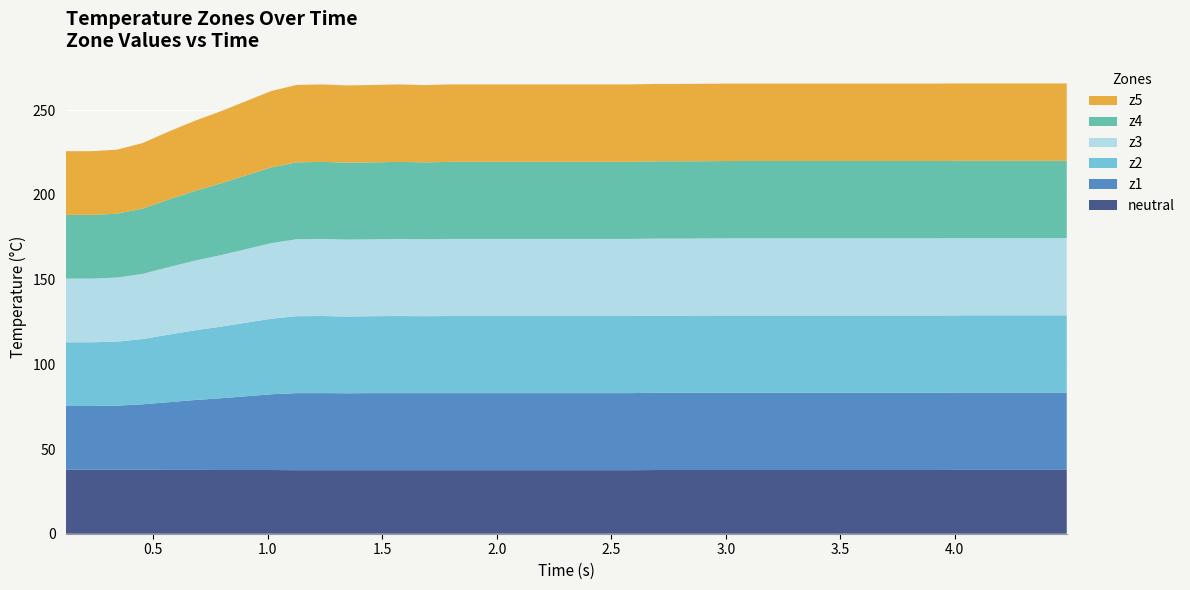

Reading left to right, what are all the values shown in this chart?

neutral: 0=37.8	1=37.8	2=37.8	3=37.8	4=37.7	5=37.7	6=37.6	7=37.6	8=37.6	9=37.5	10=37.5	11=37.5	12=37.5	13=37.5	14=37.5	15=37.5	16=37.5	17=37.5	18=37.5	19=37.5	20=37.5	21=37.5	22=37.5	23=37.6	24=37.6	25=37.6	26=37.6	27=37.6	28=37.6	29=37.6	30=37.6	31=37.6	32=37.6	33=37.6	34=37.6	35=37.7	36=37.7	37=37.7	38=37.7	39=37.7
z1: 0=37.6	1=37.6	2=37.8	3=38.6	4=39.9	5=41.2	6=42.3	7=43.5	8=44.7	9=45.5	10=45.5	11=45.4	12=45.5	13=45.5	14=45.5	15=45.5	16=45.5	17=45.5	18=45.5	19=45.5	20=45.5	21=45.5	22=45.5	23=45.6	24=45.6	25=45.6	26=45.6	27=45.6	28=45.6	29=45.6	30=45.6	31=45.6	32=45.6	33=45.6	34=45.6	35=45.6	36=45.6	37=45.6	38=45.6	39=45.6
z2: 0=37.6	1=37.6	2=37.8	3=38.5	4=39.9	5=41.1	6=42.2	7=43.4	8=44.6	9=45.4	10=45.5	11=45.3	12=45.4	13=45.5	14=45.4	15=45.5	16=45.5	17=45.5	18=45.5	19=45.5	20=45.5	21=45.5	22=45.5	23=45.5	24=45.5	25=45.6	26=45.6	27=45.6	28=45.6	29=45.6	30=45.6	31=45.6	32=45.6	33=45.6	34=45.6	35=45.6	36=45.6	37=45.6	38=45.6	39=45.6
z3: 0=37.6	1=37.6	2=37.8	3=38.5	4=39.8	5=41.1	6=42.2	7=43.4	8=44.6	9=45.4	10=45.5	11=45.4	12=45.4	13=45.5	14=45.4	15=45.5	16=45.5	17=45.5	18=45.5	19=45.5	20=45.5	21=45.5	22=45.5	23=45.5	24=45.5	25=45.5	26=45.6	27=45.6	28=45.6	29=45.6	30=45.6	31=45.6	32=45.6	33=45.6	34=45.6	35=45.6	36=45.6	37=45.6	38=45.6	39=45.6
z4: 0=37.6	1=37.6	2=37.7	3=38.5	4=39.9	5=41.1	6=42.3	7=43.5	8=44.7	9=45.4	10=45.5	11=45.4	12=45.4	13=45.5	14=45.4	15=45.5	16=45.5	17=45.5	18=45.5	19=45.5	20=45.5	21=45.5	22=45.5	23=45.6	24=45.6	25=45.6	26=45.6	27=45.6	28=45.6	29=45.6	30=45.6	31=45.6	32=45.6	33=45.6	34=45.6	35=45.6	36=45.6	37=45.6	38=45.6	39=45.6
z5: 0=37.6	1=37.6	2=37.8	3=38.7	4=40.1	5=41.4	6=42.5	7=43.8	8=45.1	9=45.7	10=45.7	11=45.6	12=45.7	13=45.7	14=45.6	15=45.7	16=45.7	17=45.7	18=45.7	19=45.7	20=45.7	21=45.7	22=45.7	23=45.7	24=45.7	25=45.7	26=45.7	27=45.7	28=45.7	29=45.7	30=45.7	31=45.7	32=45.7	33=45.7	34=45.7	35=45.7	36=45.7	37=45.7	38=45.7	39=45.7